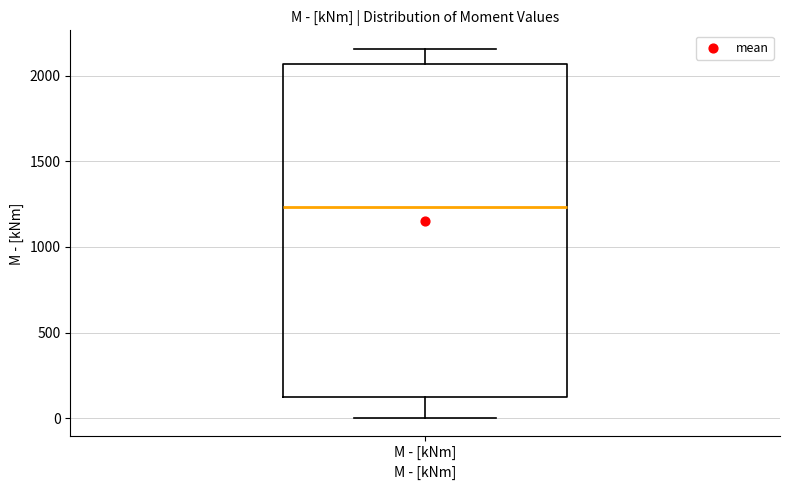

Transcribe this box plot: give where the median line is, the range the box spans, and where the two whiskers end, as read against the y-axis. The values are not printed on the chart, so give them approximately, as read against the axis.

median 1250, box 100 to 2050, whiskers 0 to 2150